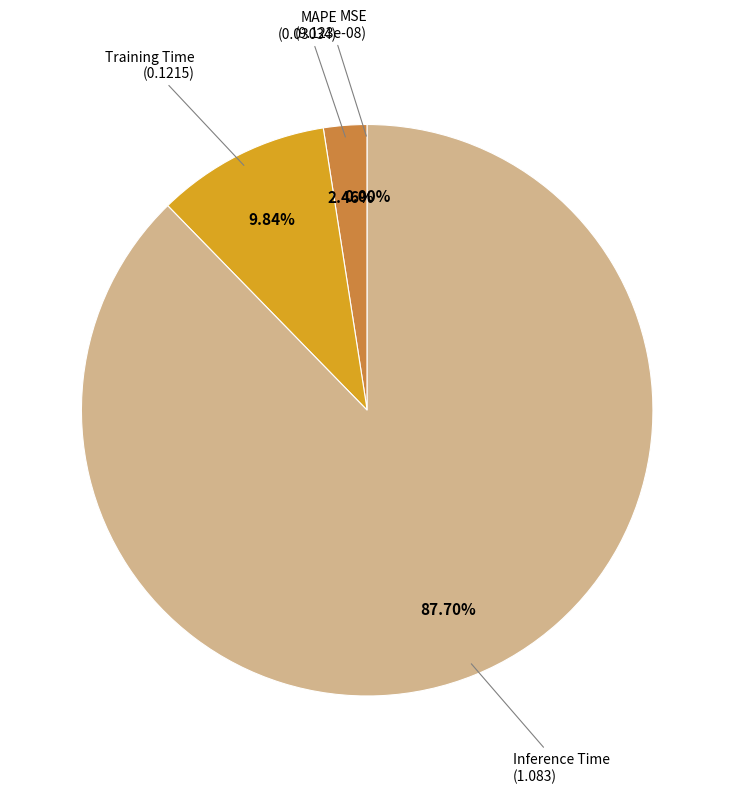

Between Training Time and MAPE, which is larger?

Training Time